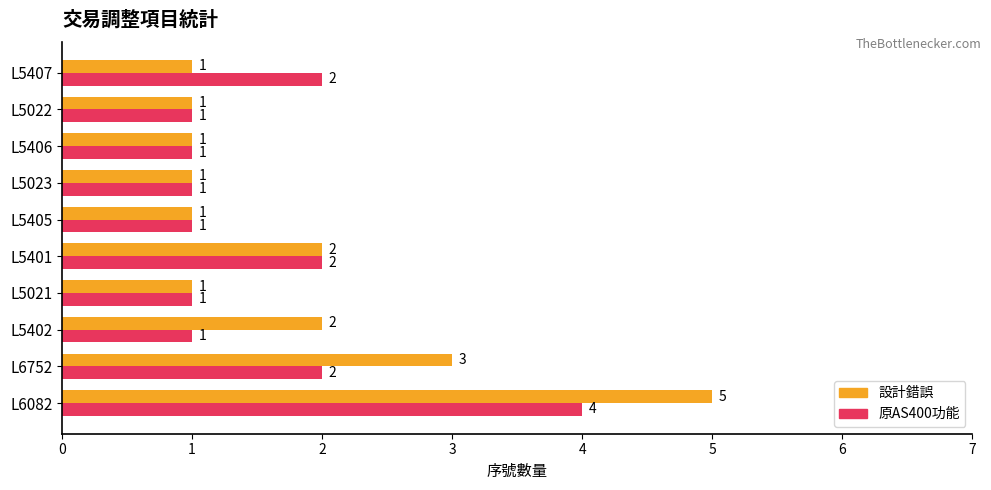

Which series has the largest total across all categories?

設計錯誤